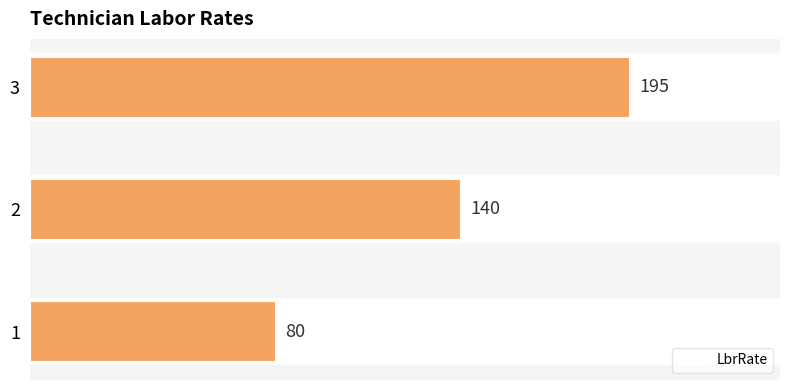

What is the value of the 3rd bar from the left?

195